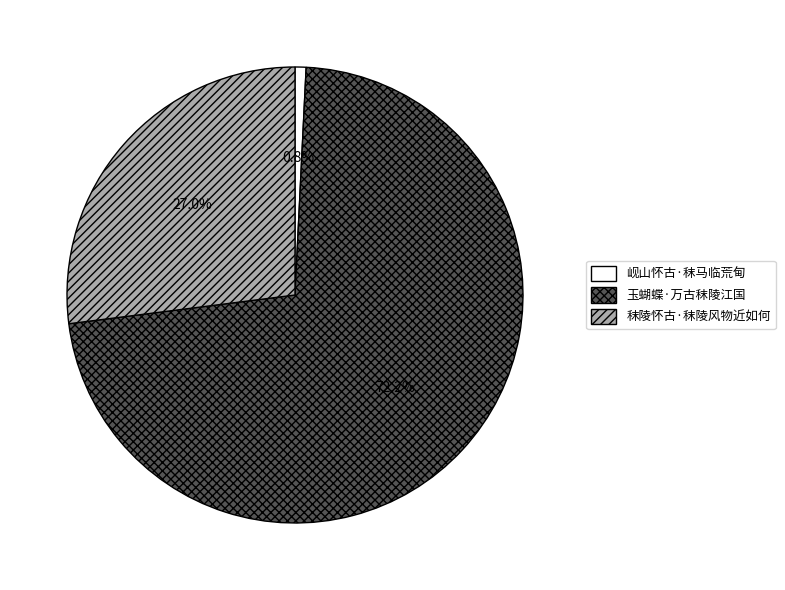

Does any single category account for the majority?

Yes